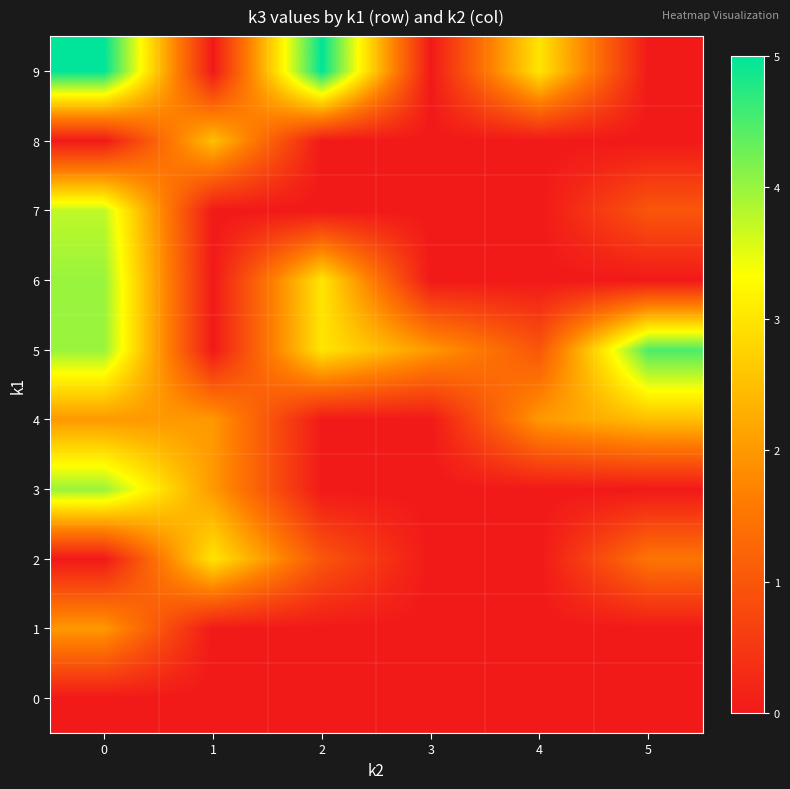

Rank the series by their maximum value, from lowest to highest.

0, 1, 4, 8, 2, 7, 3, 6, 5, 9